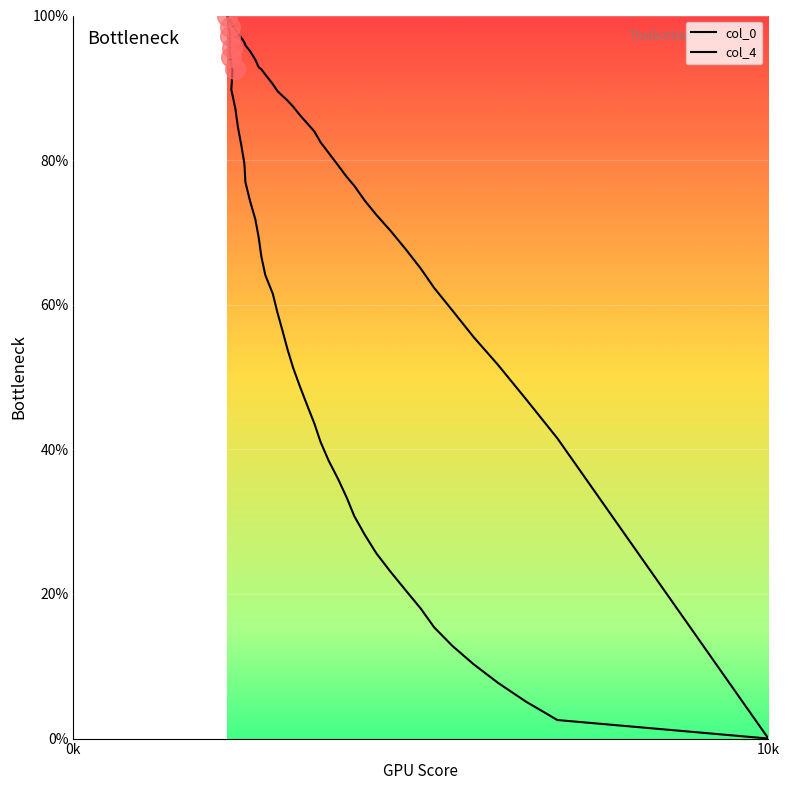

At how many categories does at least one series exceed 84?

22